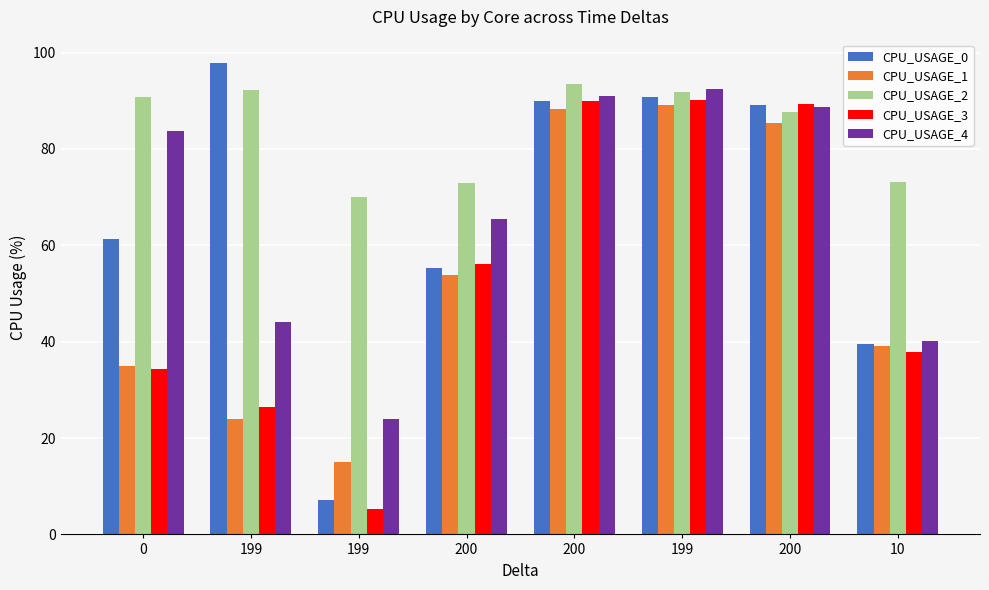

How many data points does each series have?

8